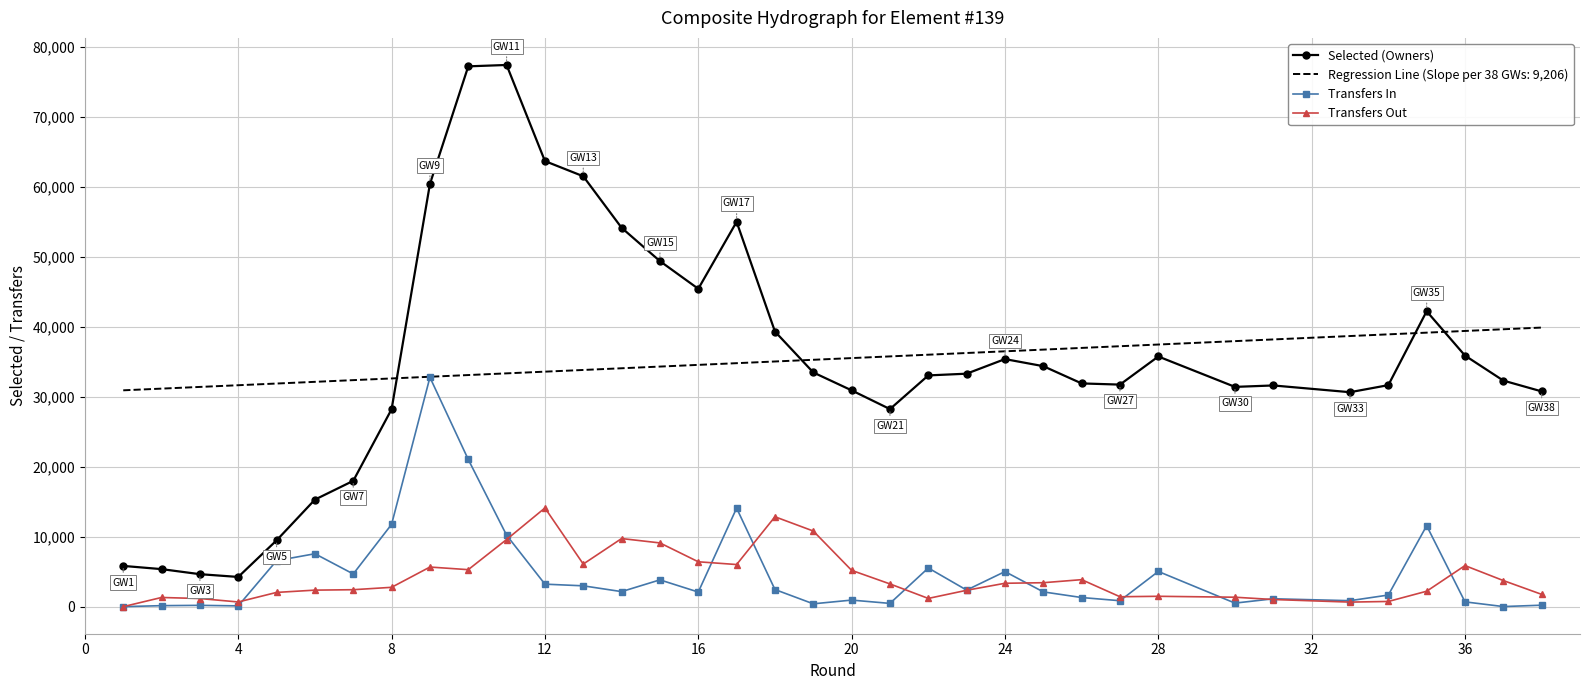

True or false: Transfers In and Selected (Owners) cross at least once.

False